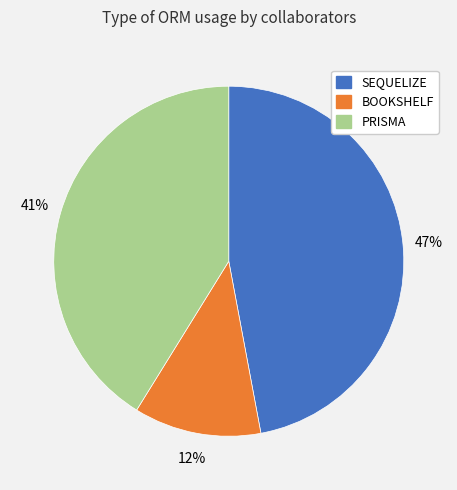

What is the ratio of the value at SEQUELIZE to the value at PRISMA?

1.1